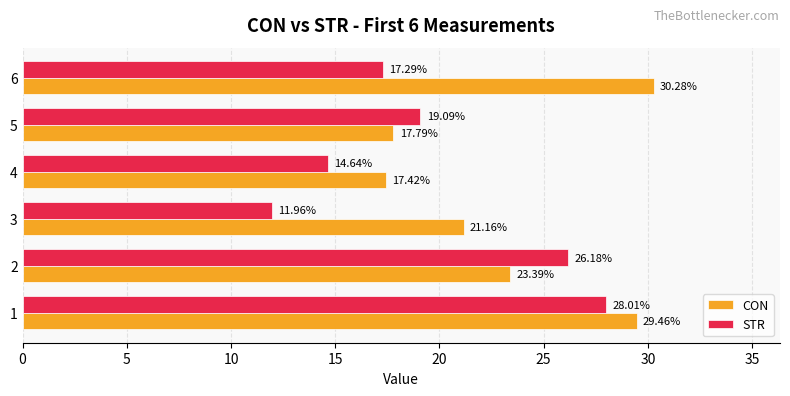

Which series changed the most between 2 and 5?

STR